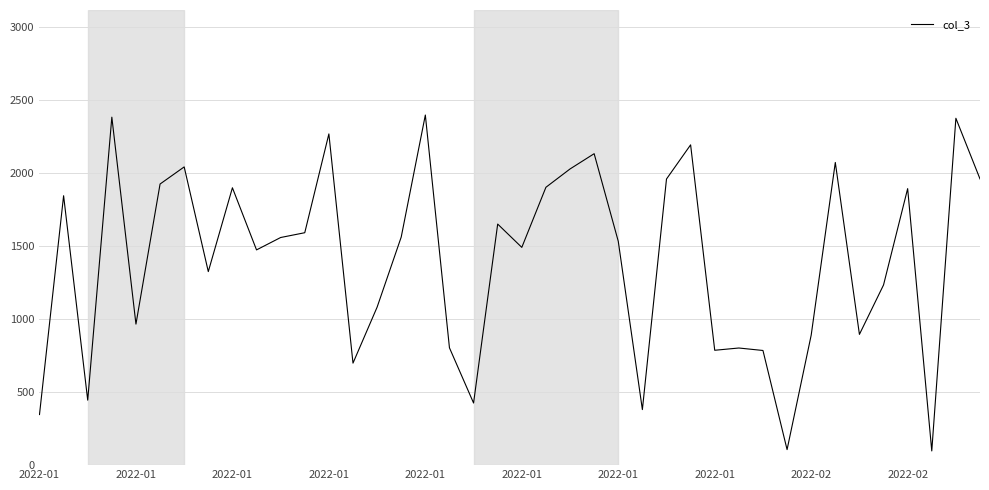

What is the greatest value displayed?

2395.4